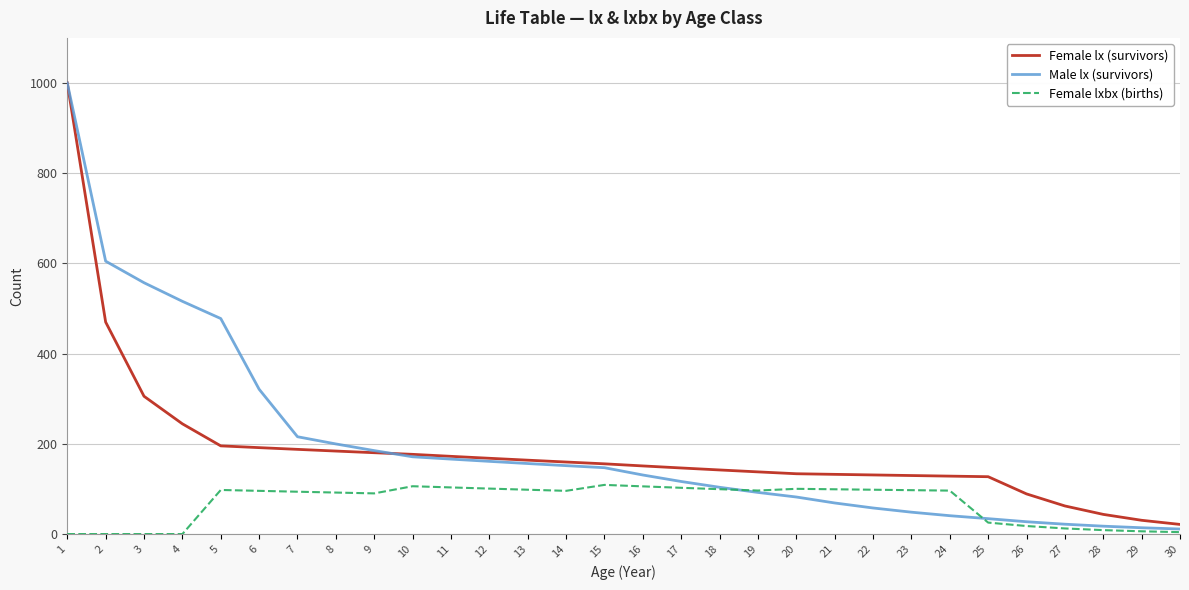

What is the difference between the second highest and second lowest values in the Female lx (survivors) series?

439.5